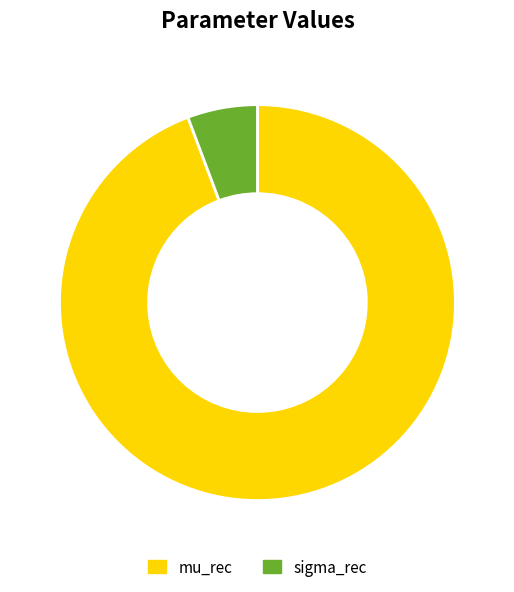

How many segments does this pie chart have?

2